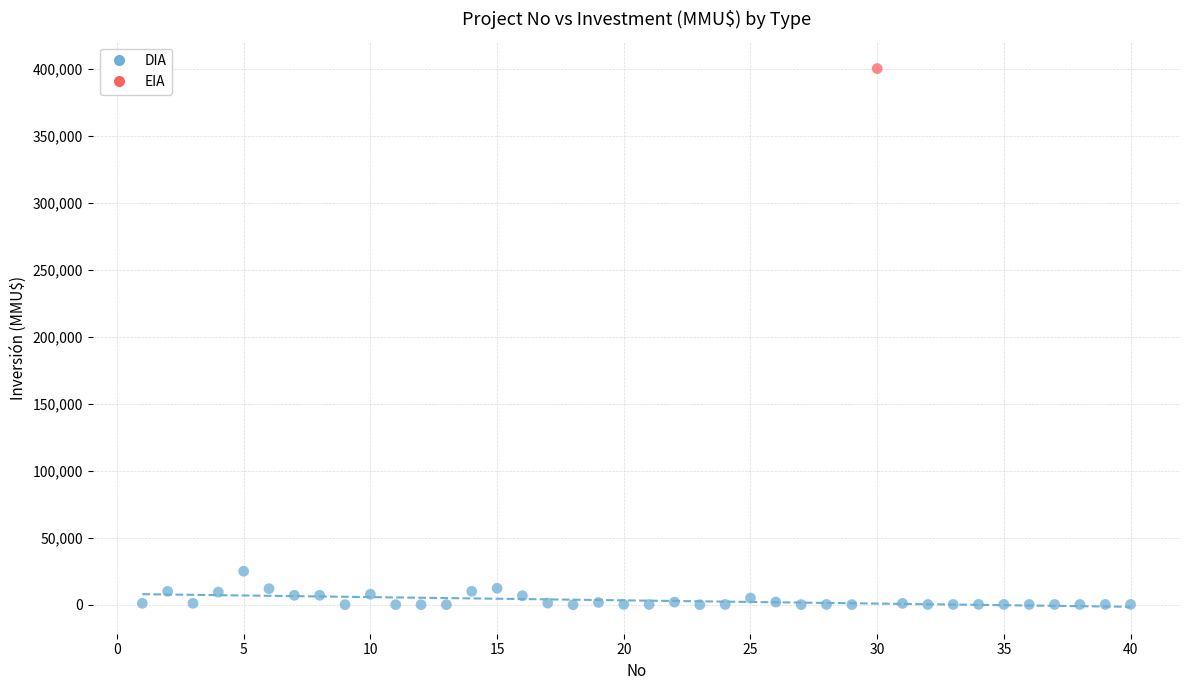

What are all the series names shown in the legend?

DIA, EIA